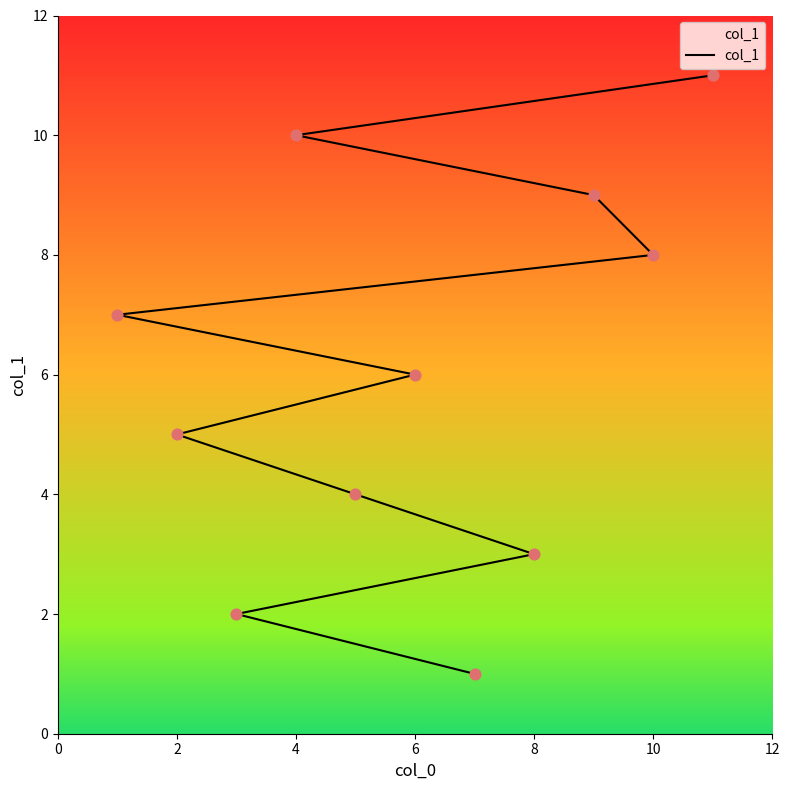

Between 12 and 7, which is larger?

7